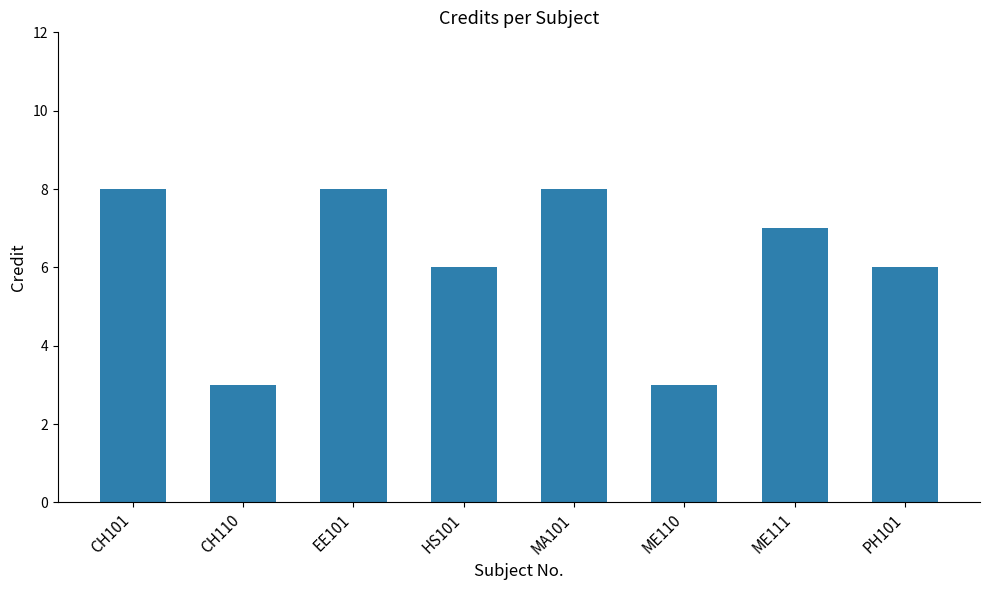

What is the label of the 5th bar from the left?

MA101